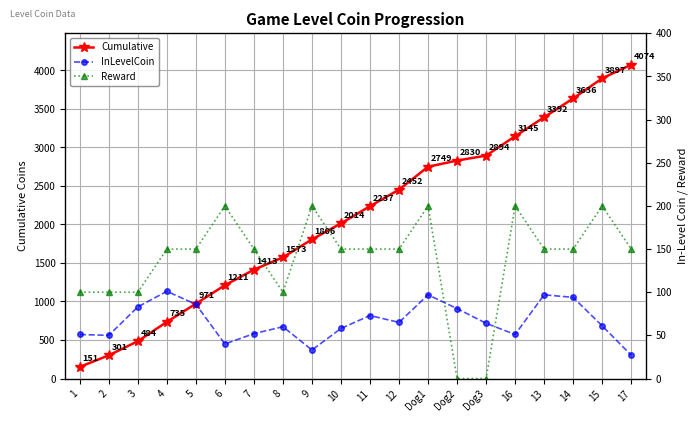

How many data points in InLevelCoin are less than 64?

10